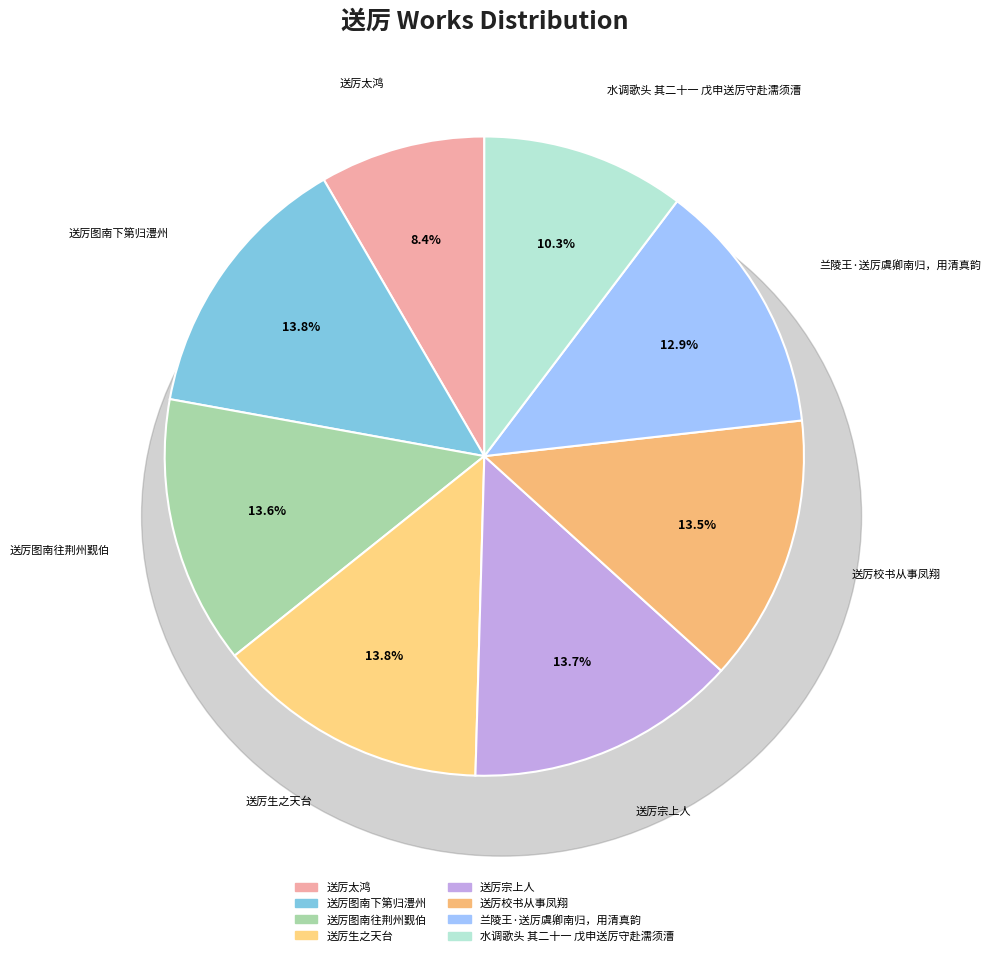

What is the smallest slice in the pie chart?

送厉太鸿